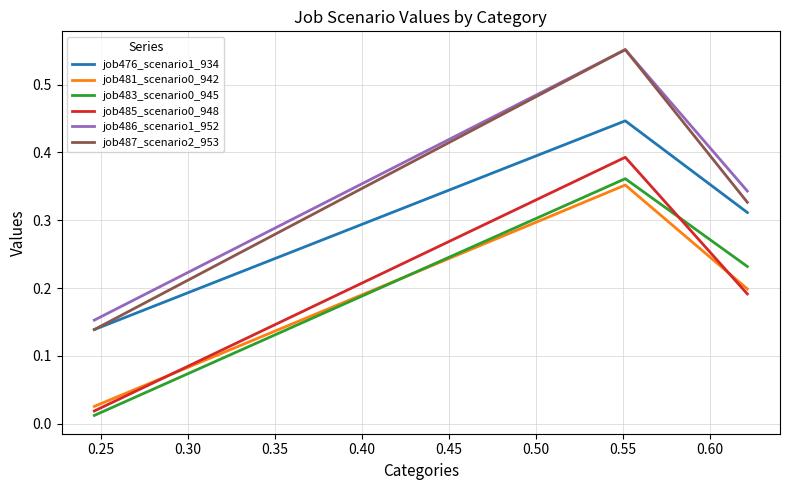

Which series has the largest range (max minus min)?

job487_scenario2_953